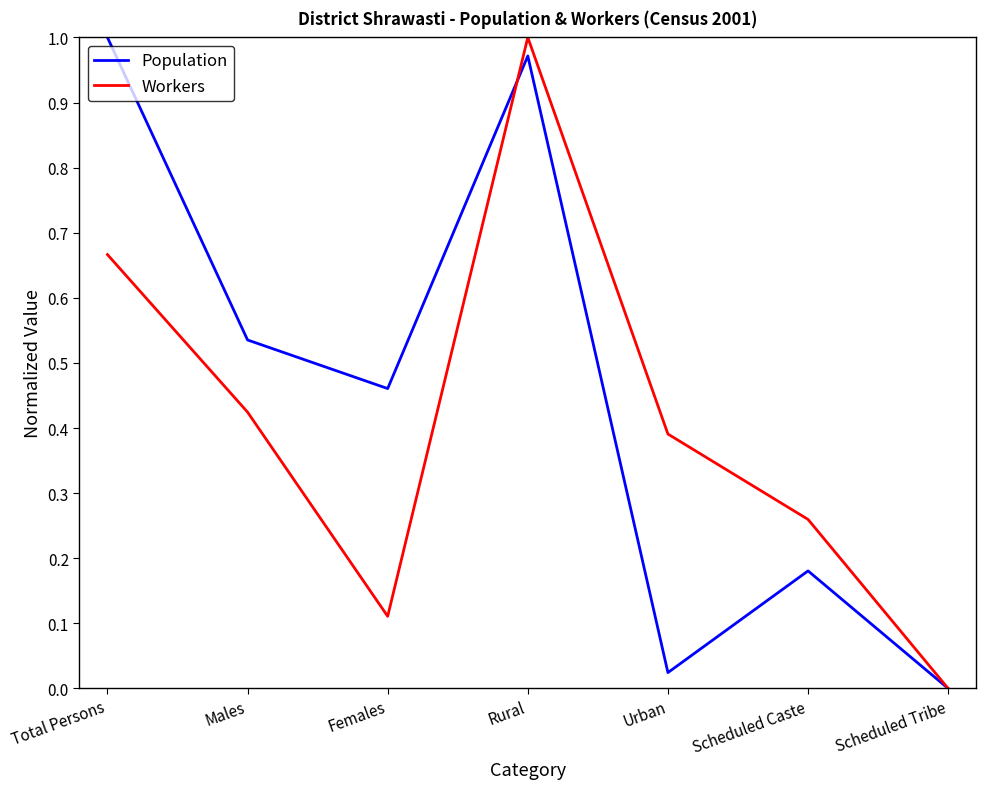

True or false: Population and Workers intersect in this chart.

True